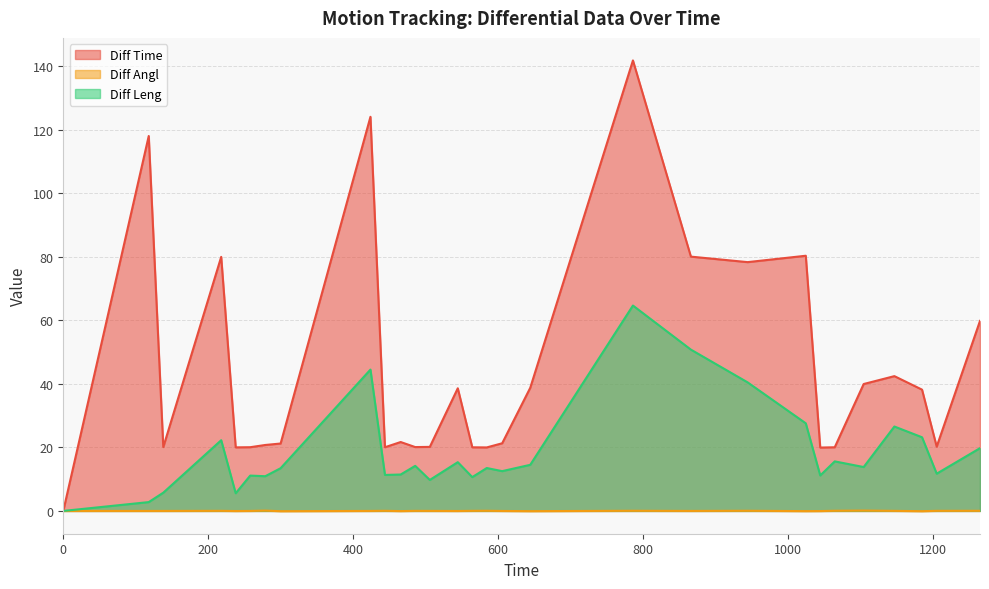

At how many categories does at least one series exceed 68?

7